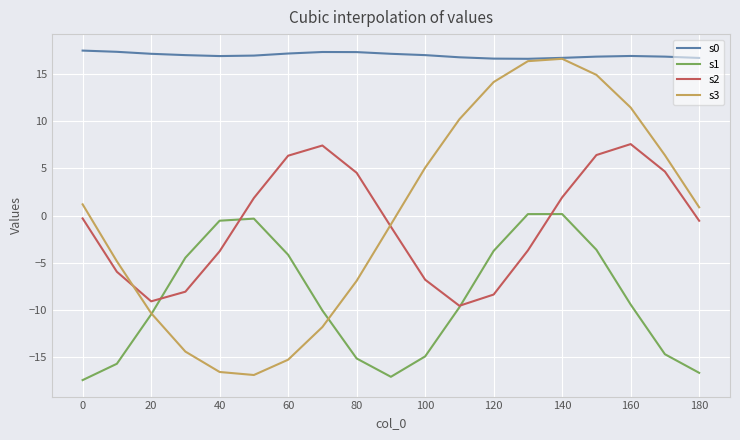

Which series has the largest total across all categories?

s0